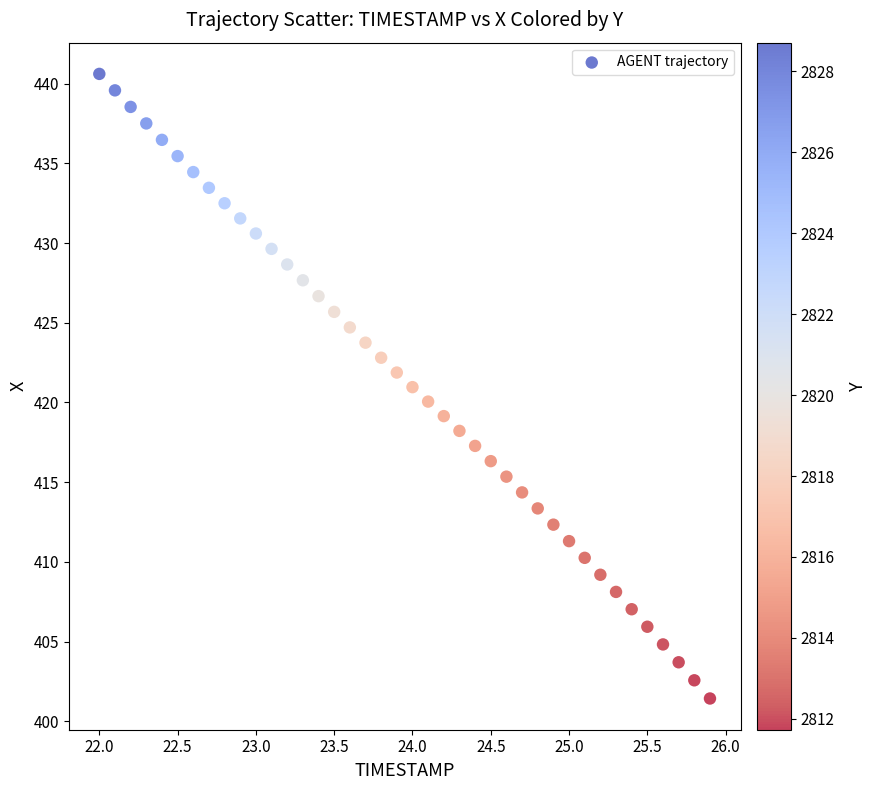

What is the range of X values (max minus min)?

3.9